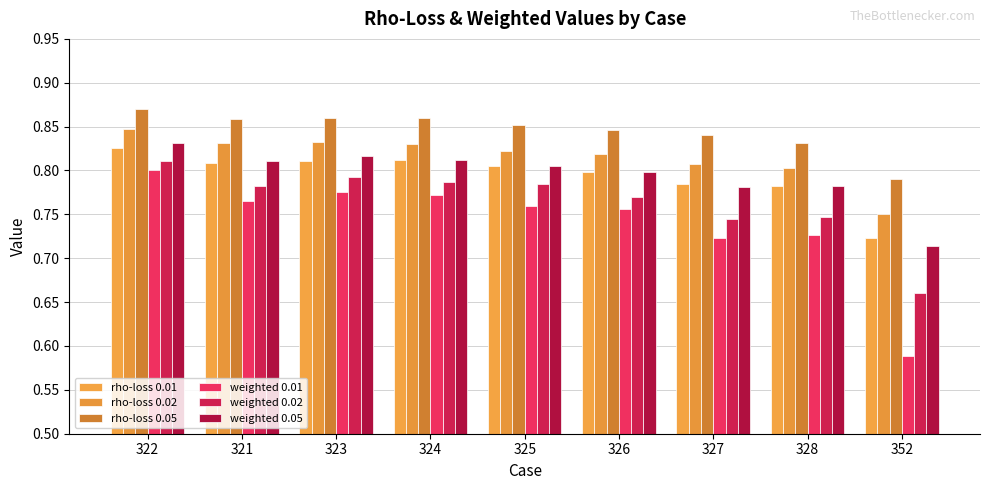

Which series has the largest total across all categories?

rho-loss 0.05